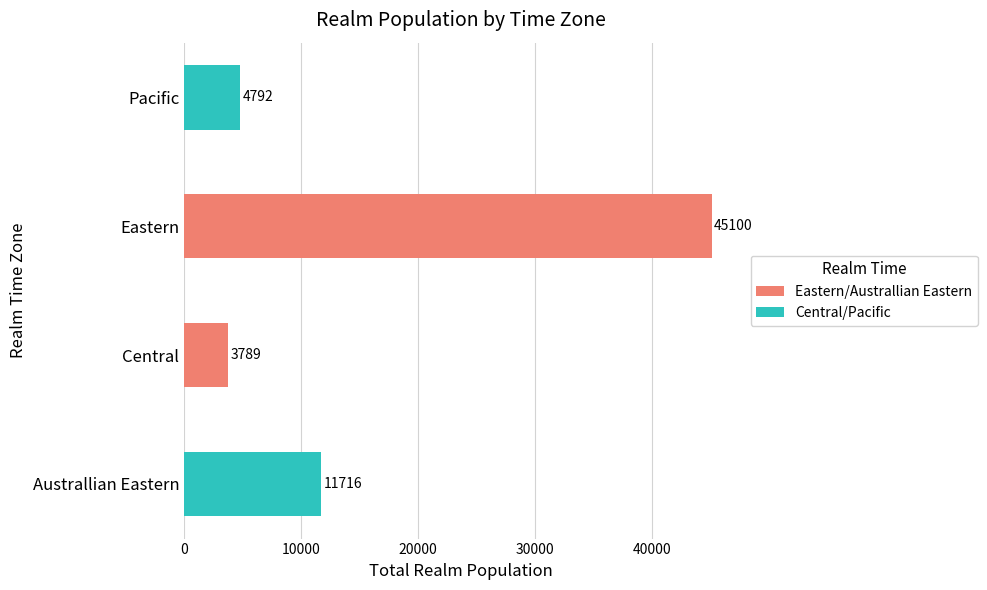

What is the average value?

16349